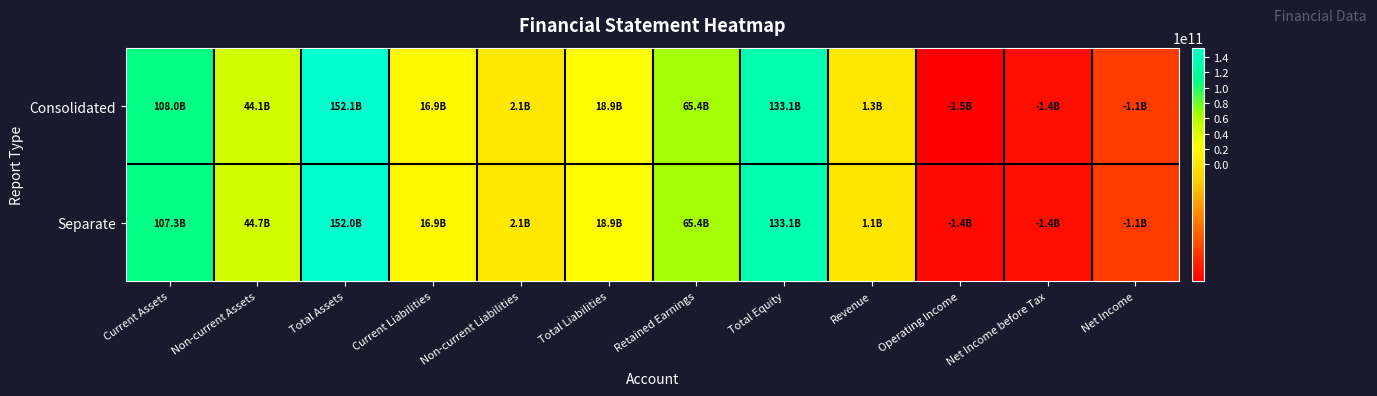

Reading left to right, extract all data points from this chart.

Consolidated: Current Assets=107977303218	Non-current Assets=44081974595	Total Assets=152059277813	Current Liabilities=16857875609	Non-current Liabilities=2053167159	Total Liabilities=18911042768	Retained Earnings=65448750478	Total Equity=133148235045	Revenue=1303228874	Operating Income=-1498497060	Net Income before Tax=-1404478048	Net Income=-1123209093
Separate: Current Assets=107308834563	Non-current Assets=44732433875	Total Assets=152041268438	Current Liabilities=16852741530	Non-current Liabilities=2053167159	Total Liabilities=18905908689	Retained Earnings=65406335177	Total Equity=133135359749	Revenue=1141147893	Operating Income=-1430201033	Net Income before Tax=-1394569810	Net Income=-1113300855